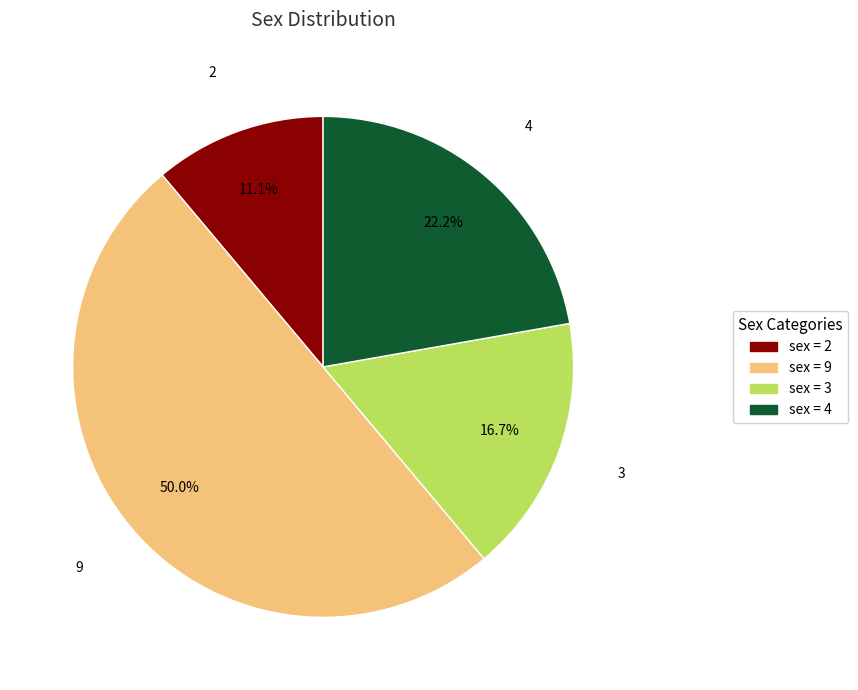

Does sex = 4 represent more than half of the total?

No